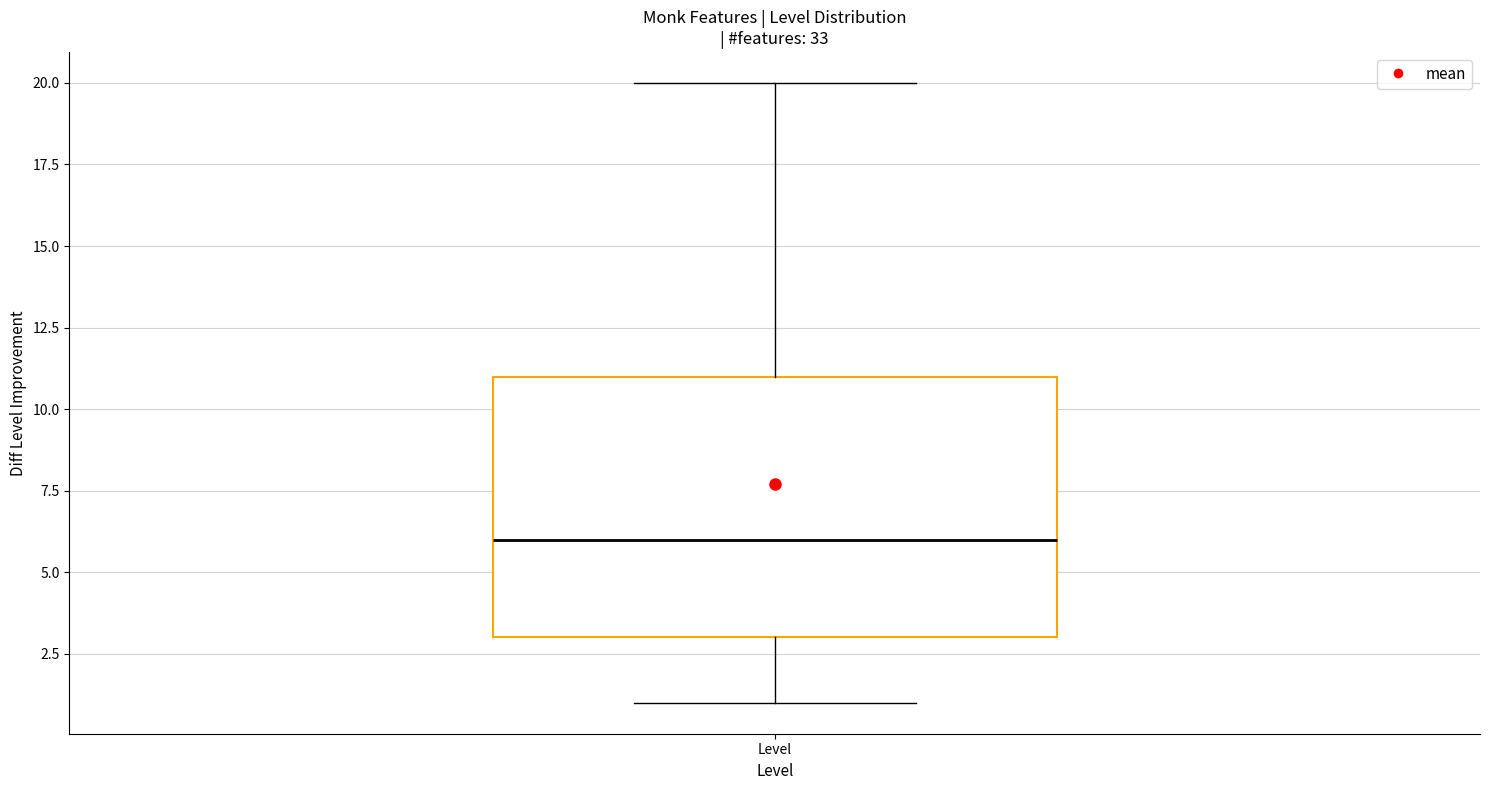

Transcribe this box plot: give where the median line is, the range the box spans, and where the two whiskers end, as read against the y-axis. The values are not printed on the chart, so give them approximately, as read against the axis.

median 6, box 3 to 11, whiskers 1 to 20